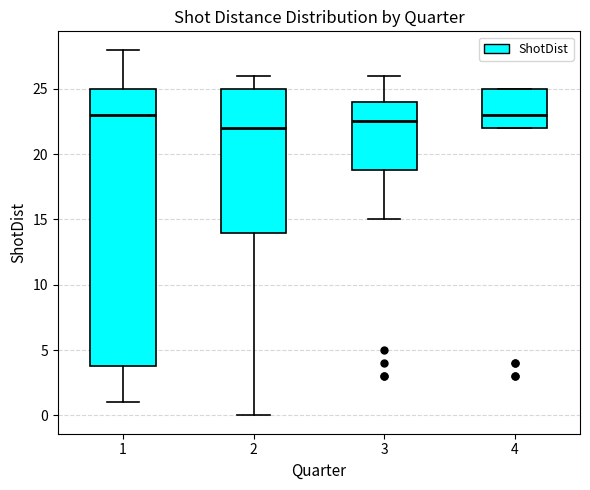

Reading left to right, transcribe this box plot: for each box, give where its median line is, the range the box spans, and where its two whiskers end, as read against the y-axis. The values are not printed on the chart, so give them approximately, as read against the axis.

1: median 23.0, box 4.0 to 25.0, whiskers 1.0 to 28.0
2: median 22.0, box 14.0 to 25.0, whiskers 0.0 to 26.0
3: median 22.5, box 19.0 to 24.0, whiskers 15.0 to 26.0
4: median 23.0, box 22.0 to 25.0, whiskers 22.0 to 25.0